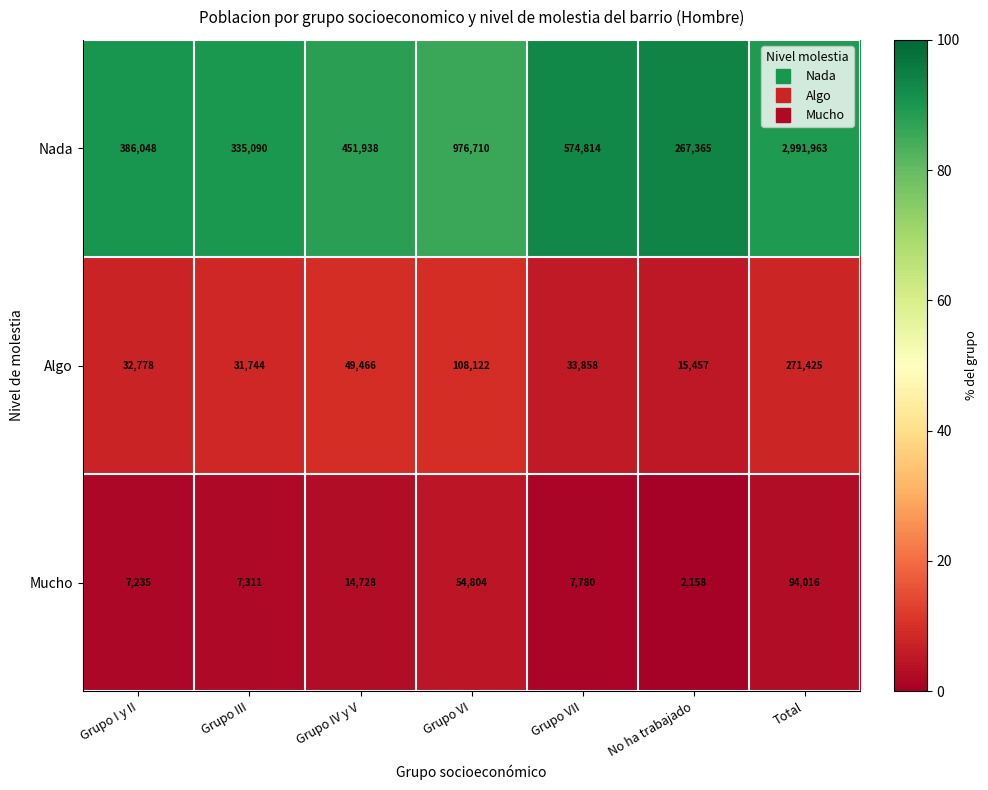

At which category is the sum across all series the highest?

Total